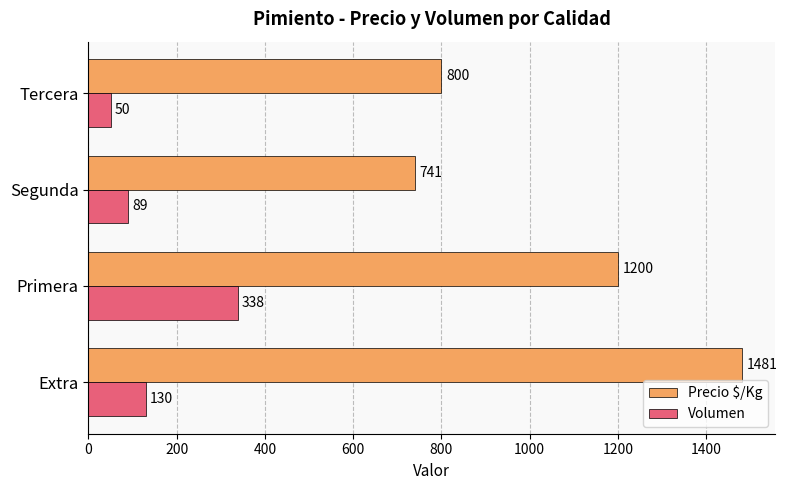

What is the total value across all series at Segunda?

830